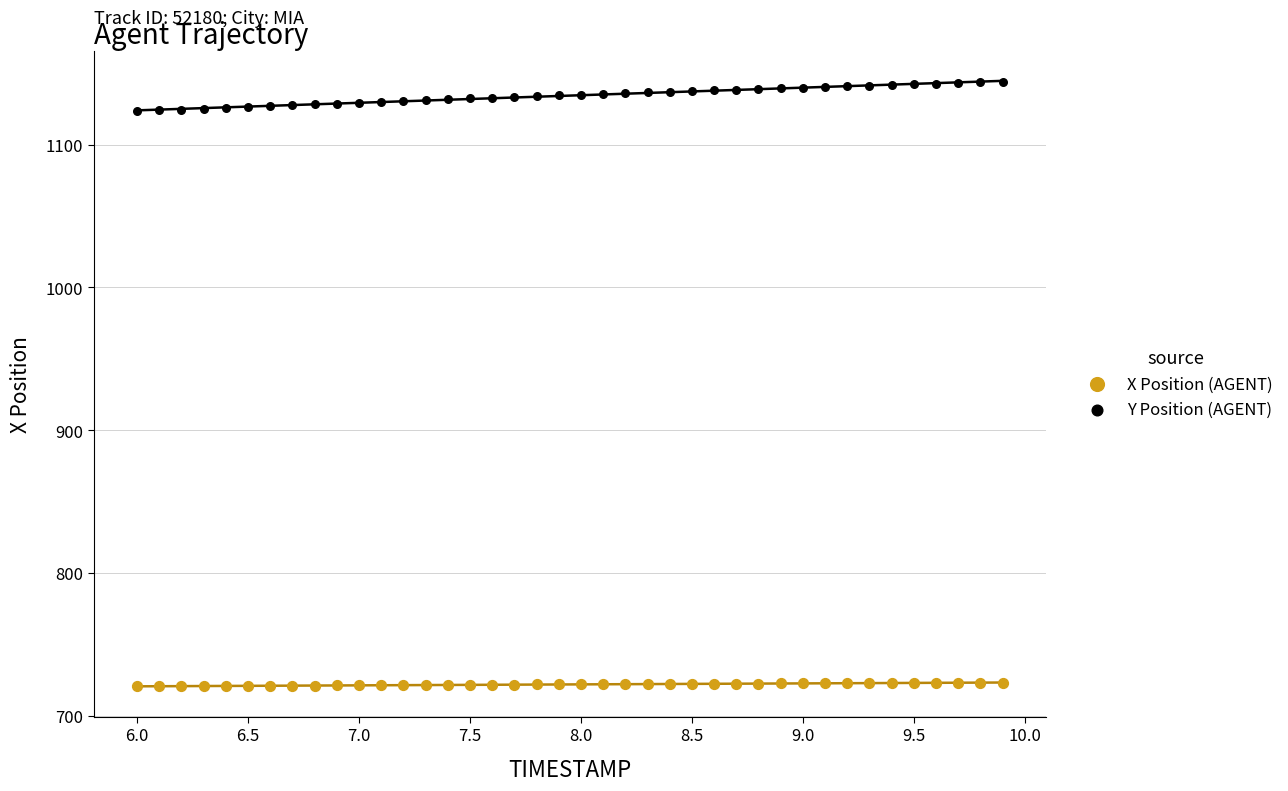

What is the X range (max minus min) for the scatter plot?

3.9